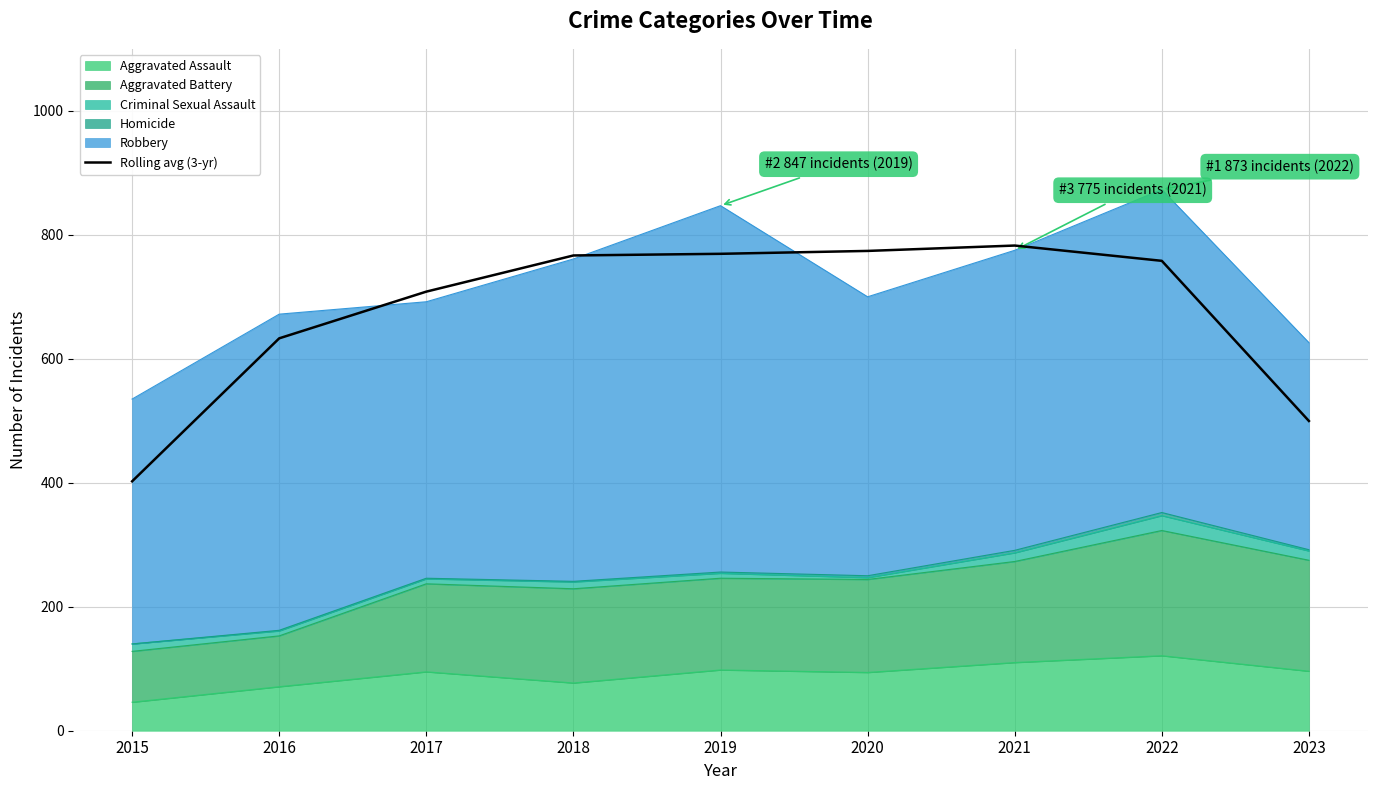

How many lines are shown in the chart?

1